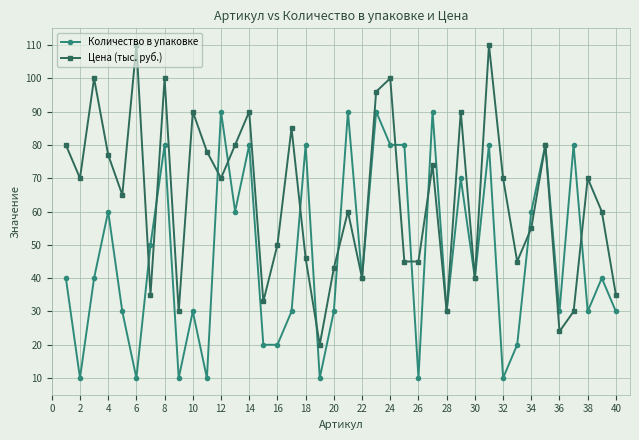

True or false: Количество в упаковке has more than 2 points higher than both neighbors.

True